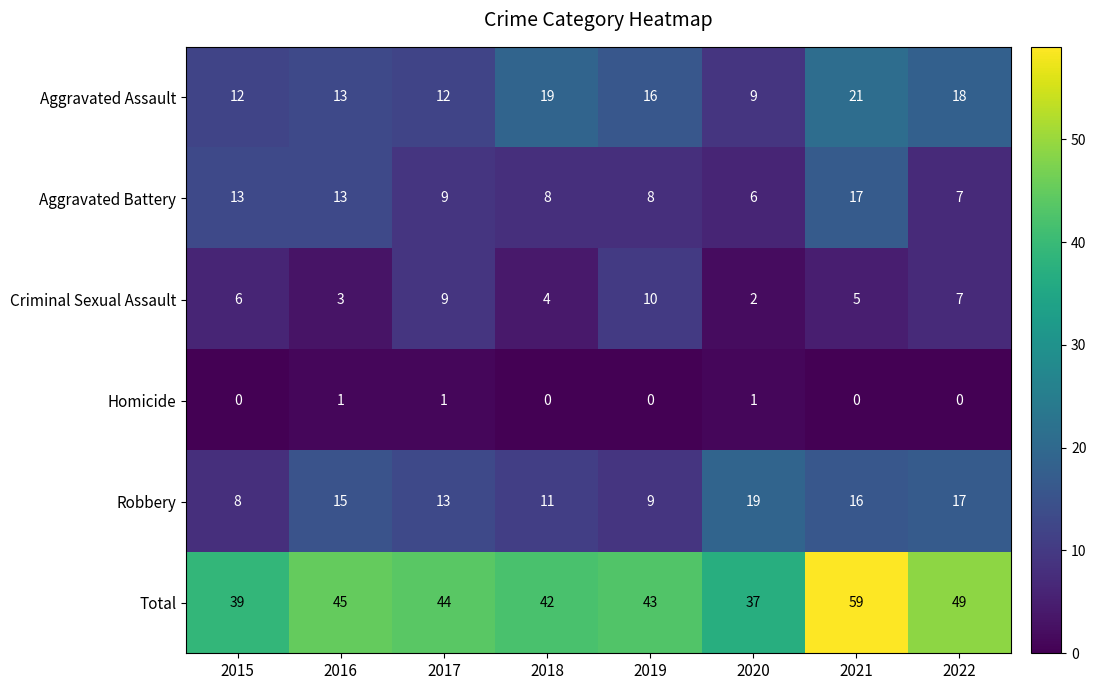

At which label does Aggravated Assault first exceed 16?

2018